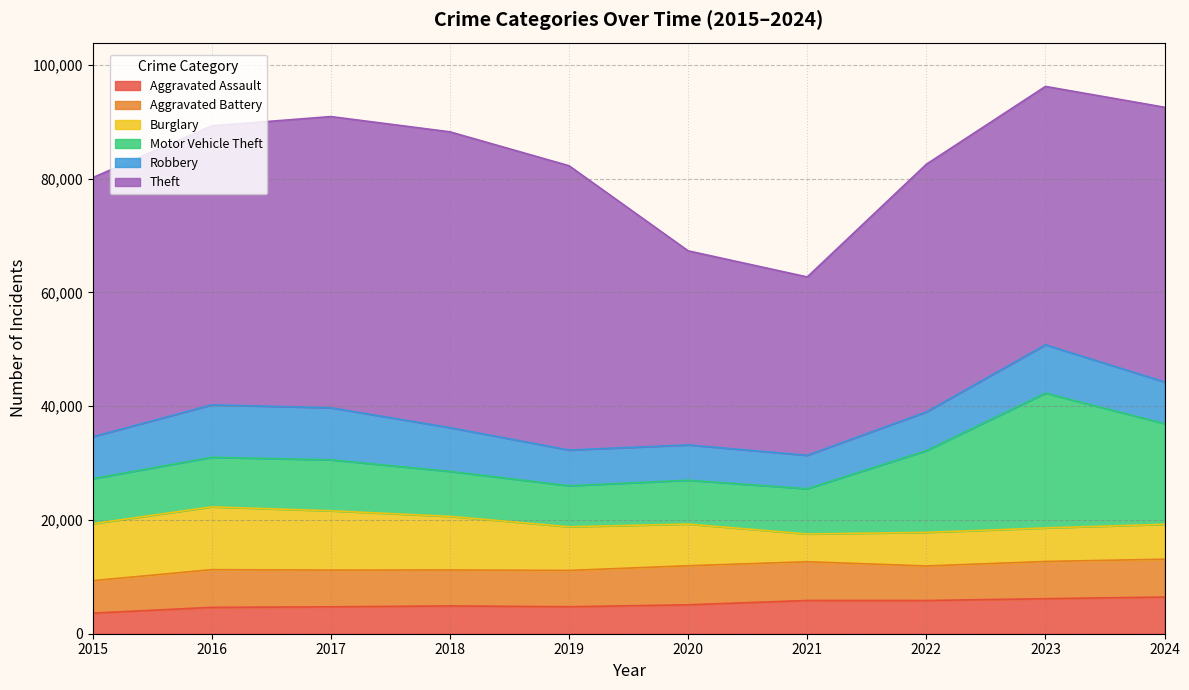

What are all the series names shown in the legend?

Aggravated Assault, Aggravated Battery, Burglary, Motor Vehicle Theft, Robbery, Theft